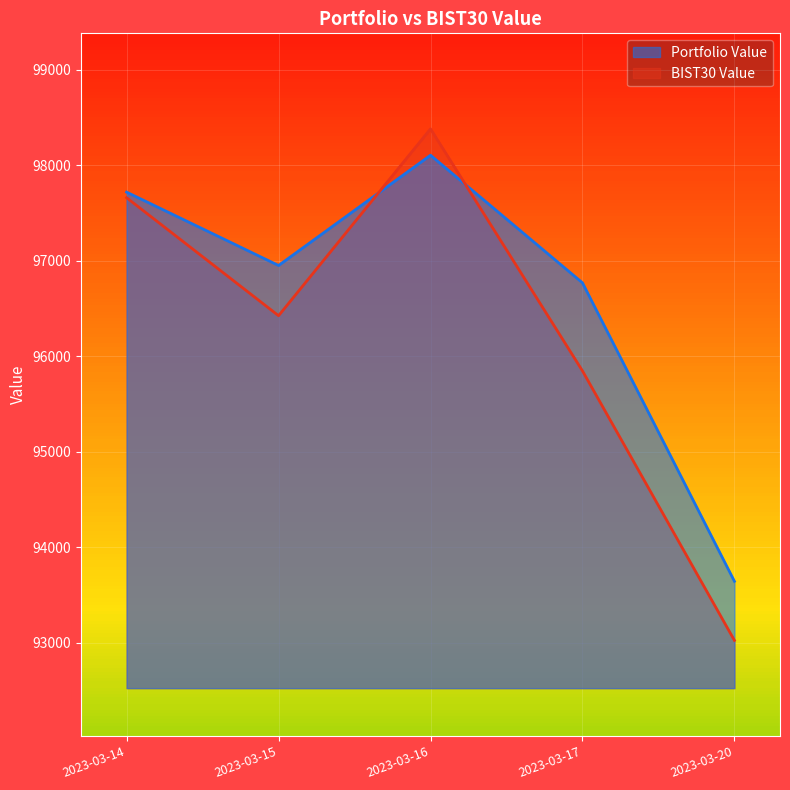

Reading left to right, list all the values displayed in this chart.

Portfolio Value: 97719.2	96951.3	98105.5	96769.7	93645.6
BIST30 Value: 97660.9	96425.7	98381.5	95848.2	93026.9